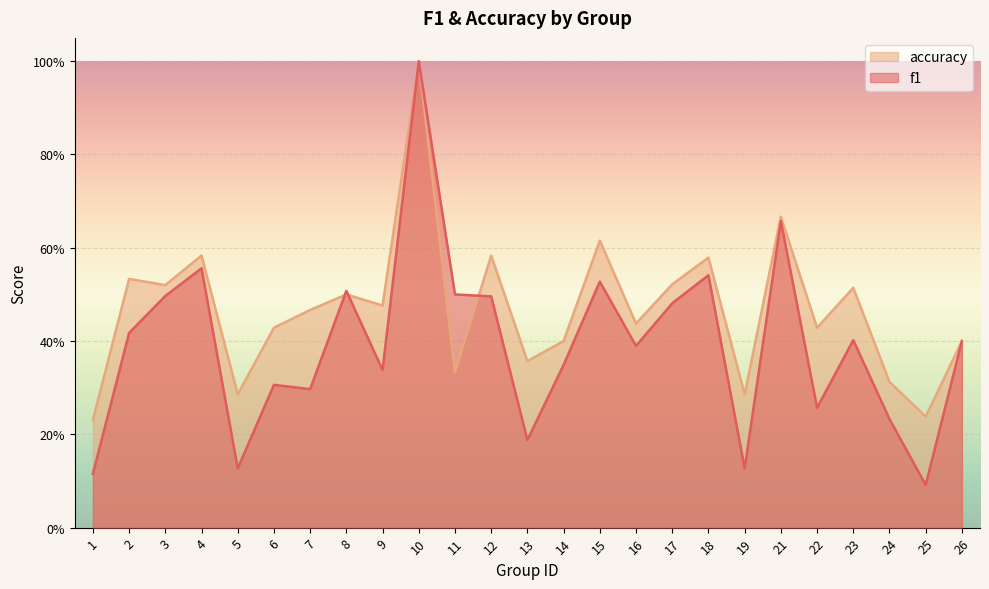

What is the value of the f1 point at the 13th from the left?

0.2